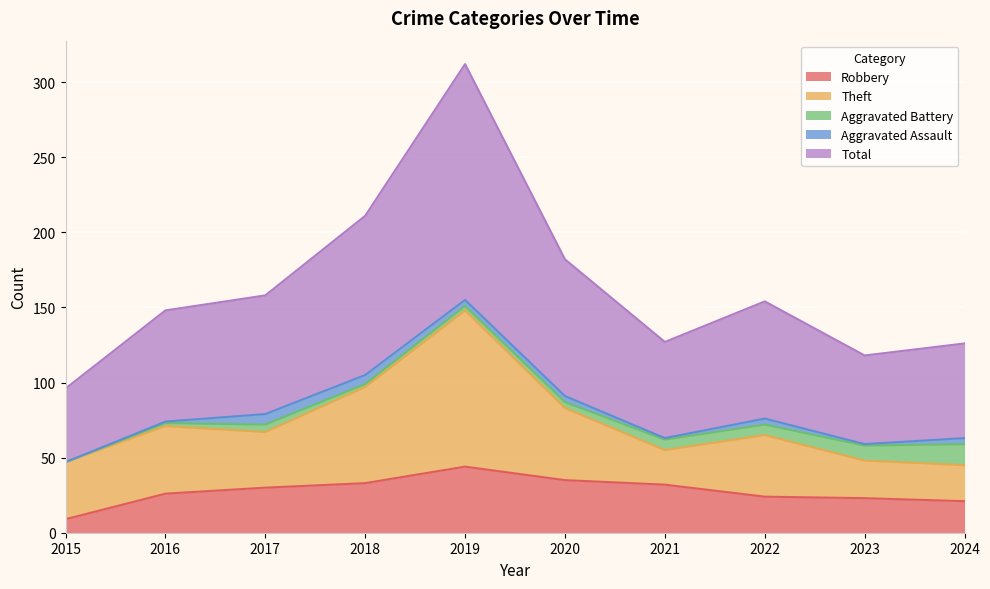

What is the average value of the Theft series?

45